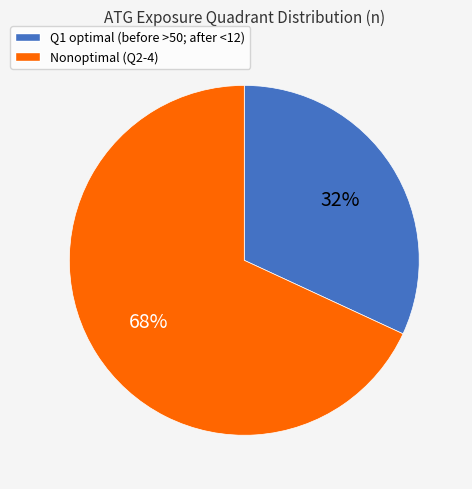

Does any single category account for the majority?

Yes